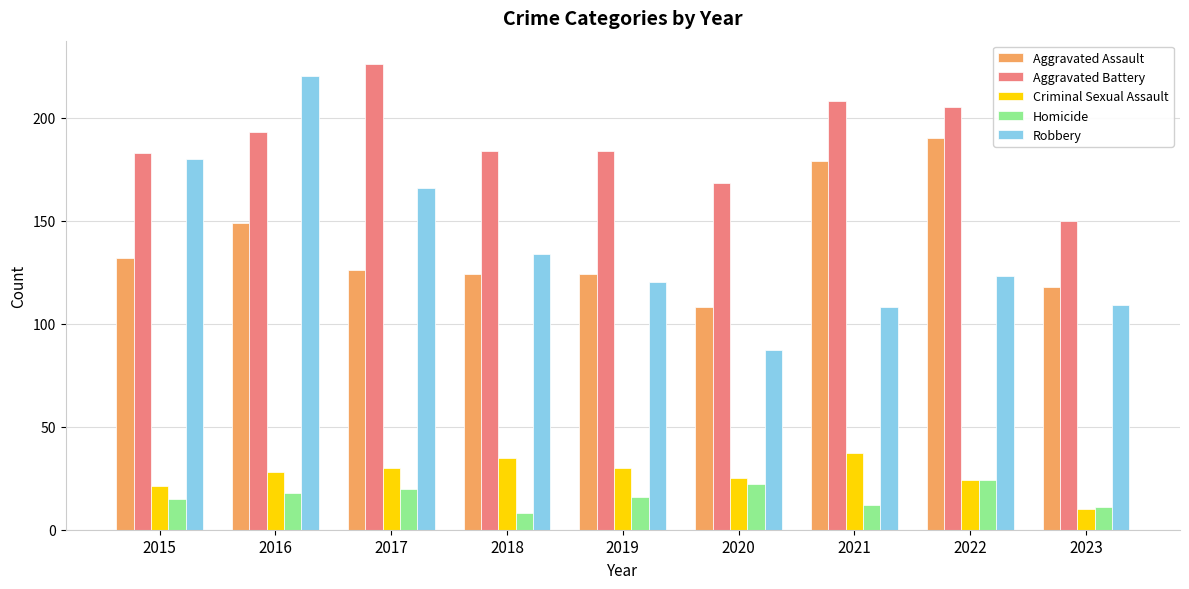

The value of Homicide at 2019 is 26. True or false?

False